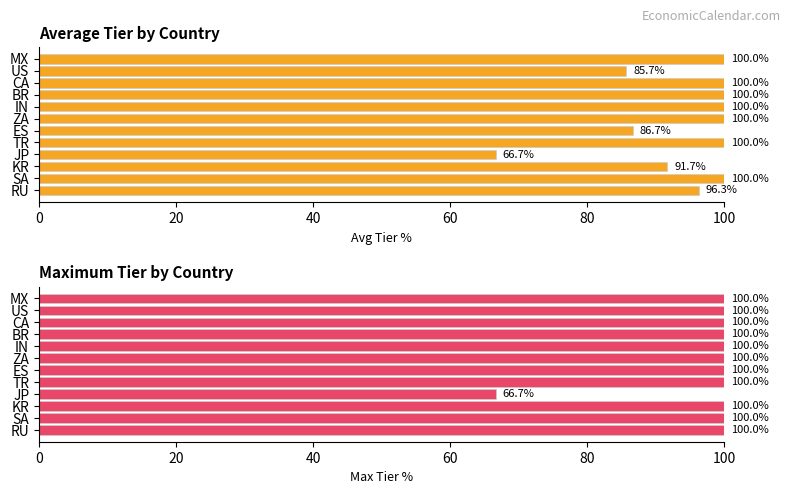

What is the difference between the maximum and second lowest values in the Average utilization series?

14.3